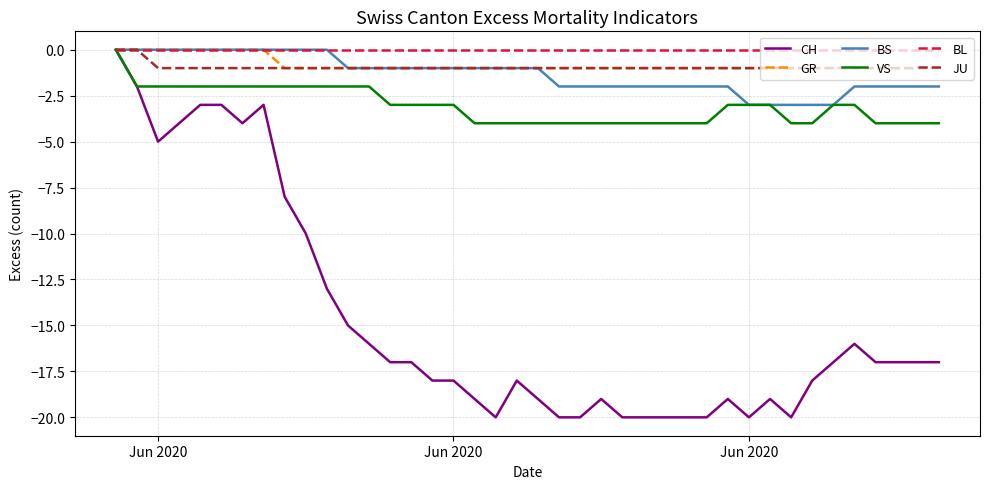

What is the difference between the maximum and minimum values in the BS series?

3